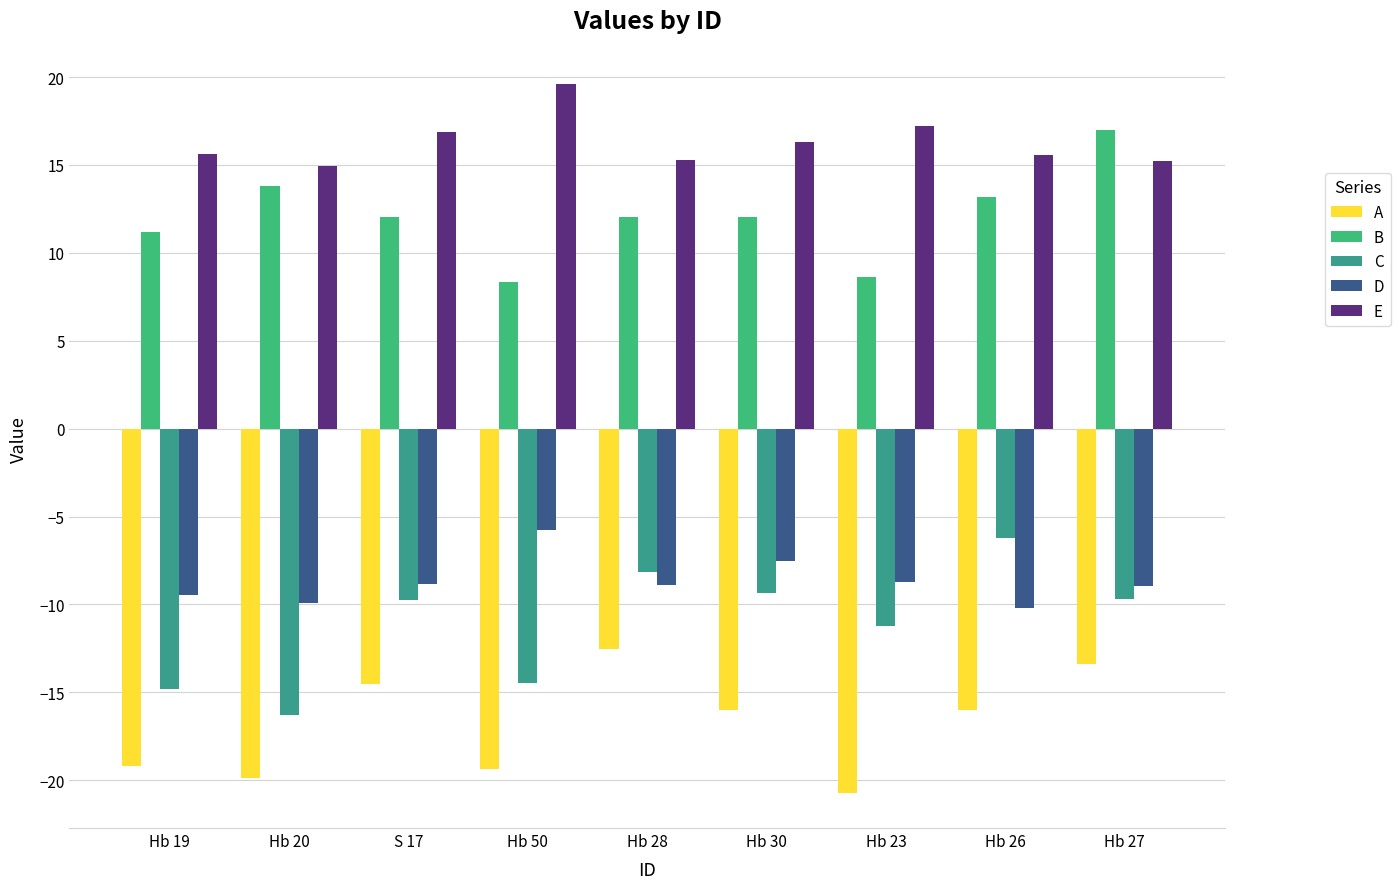

What is the maximum value for A?

-12.5